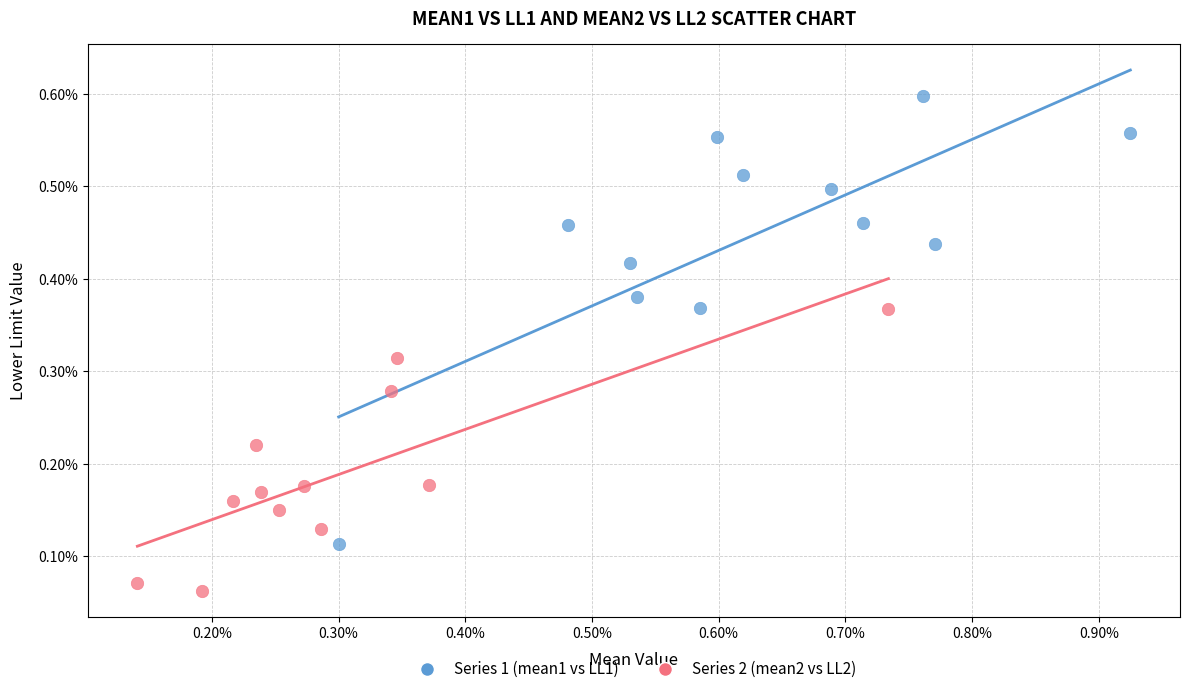

What are all the series names shown in the legend?

Series 1 (mean1 vs LL1), Series 2 (mean2 vs LL2)